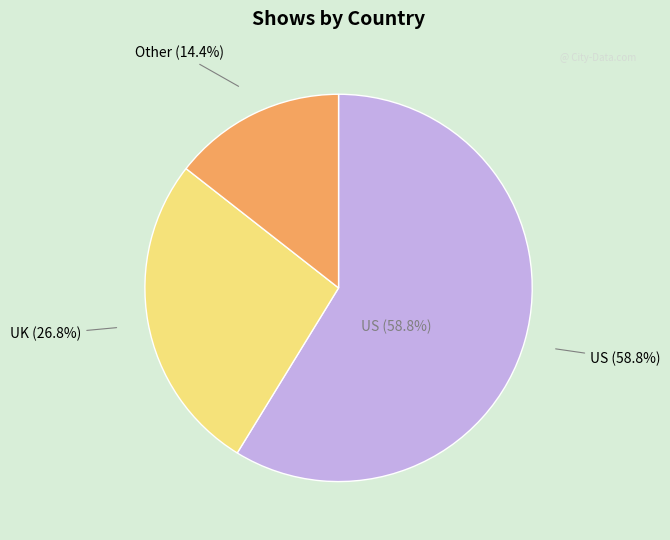

To the nearest percent, what is the difference between the UK and Other slice percentages?

12%